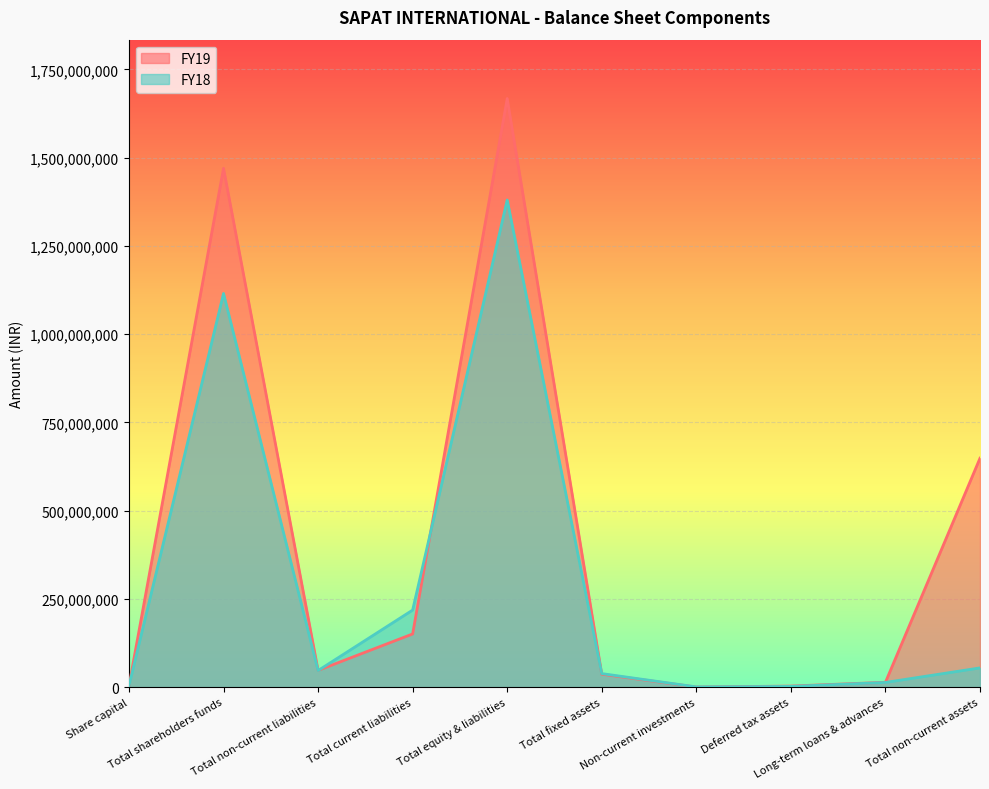

How many times do FY18 and FY19 cross each other?

4